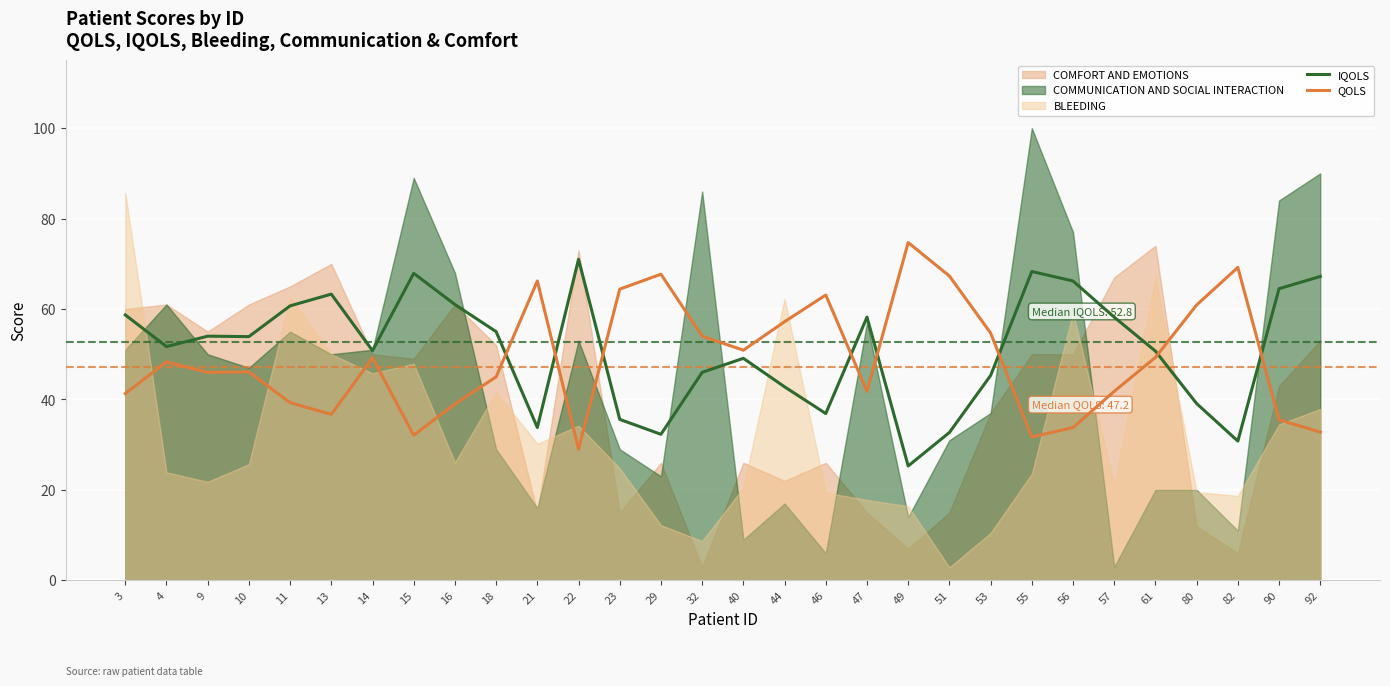

What is the value of the QOLS point at the 3rd from the left?

46.0